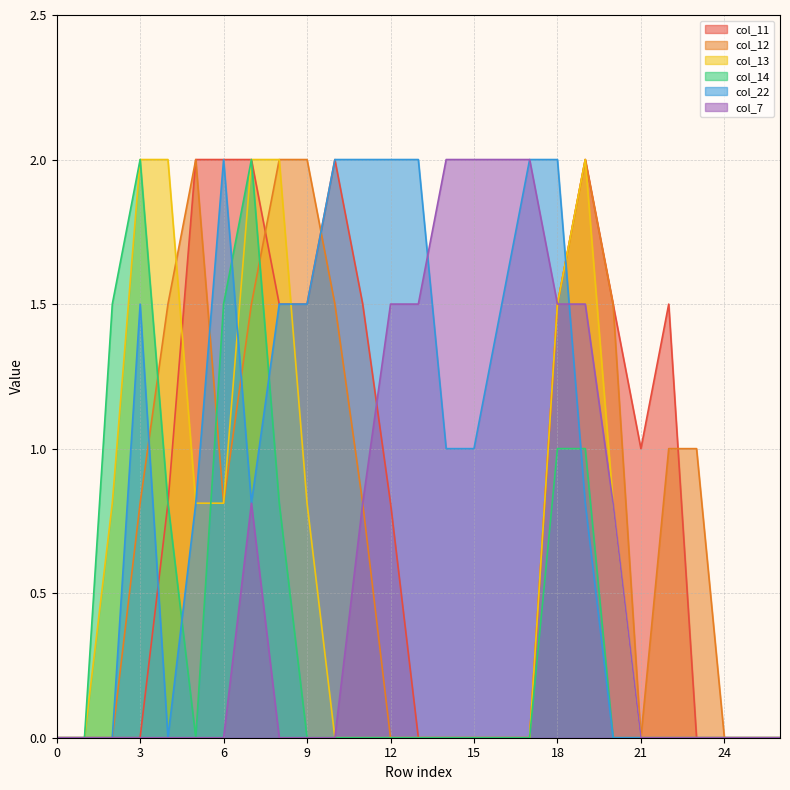

List the series in order of their peak value, highest first.

col_11, col_12, col_13, col_14, col_22, col_7